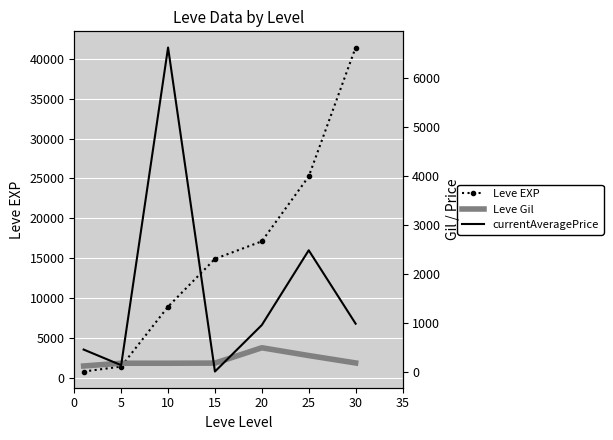

Which series has the widest spread of values?

Leve EXP